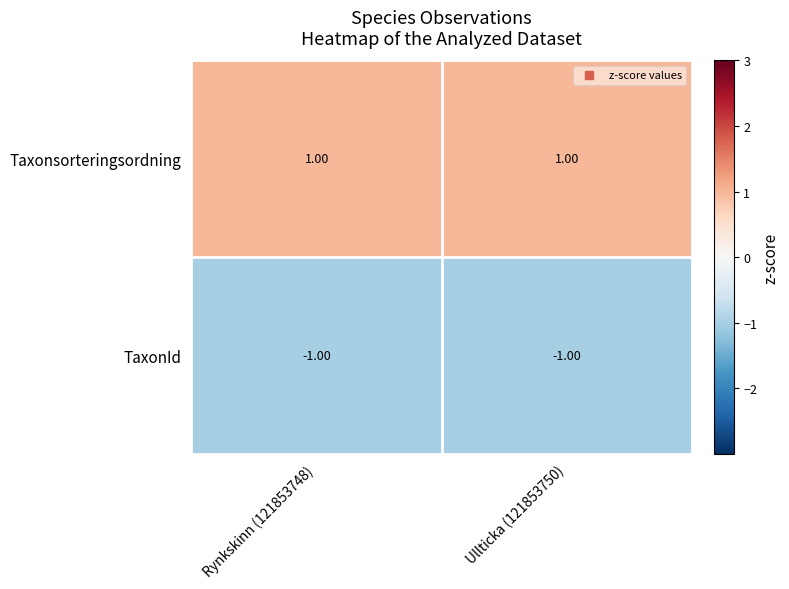

What is the spread (max minus min) of values at Ullticka (121853750)?

2